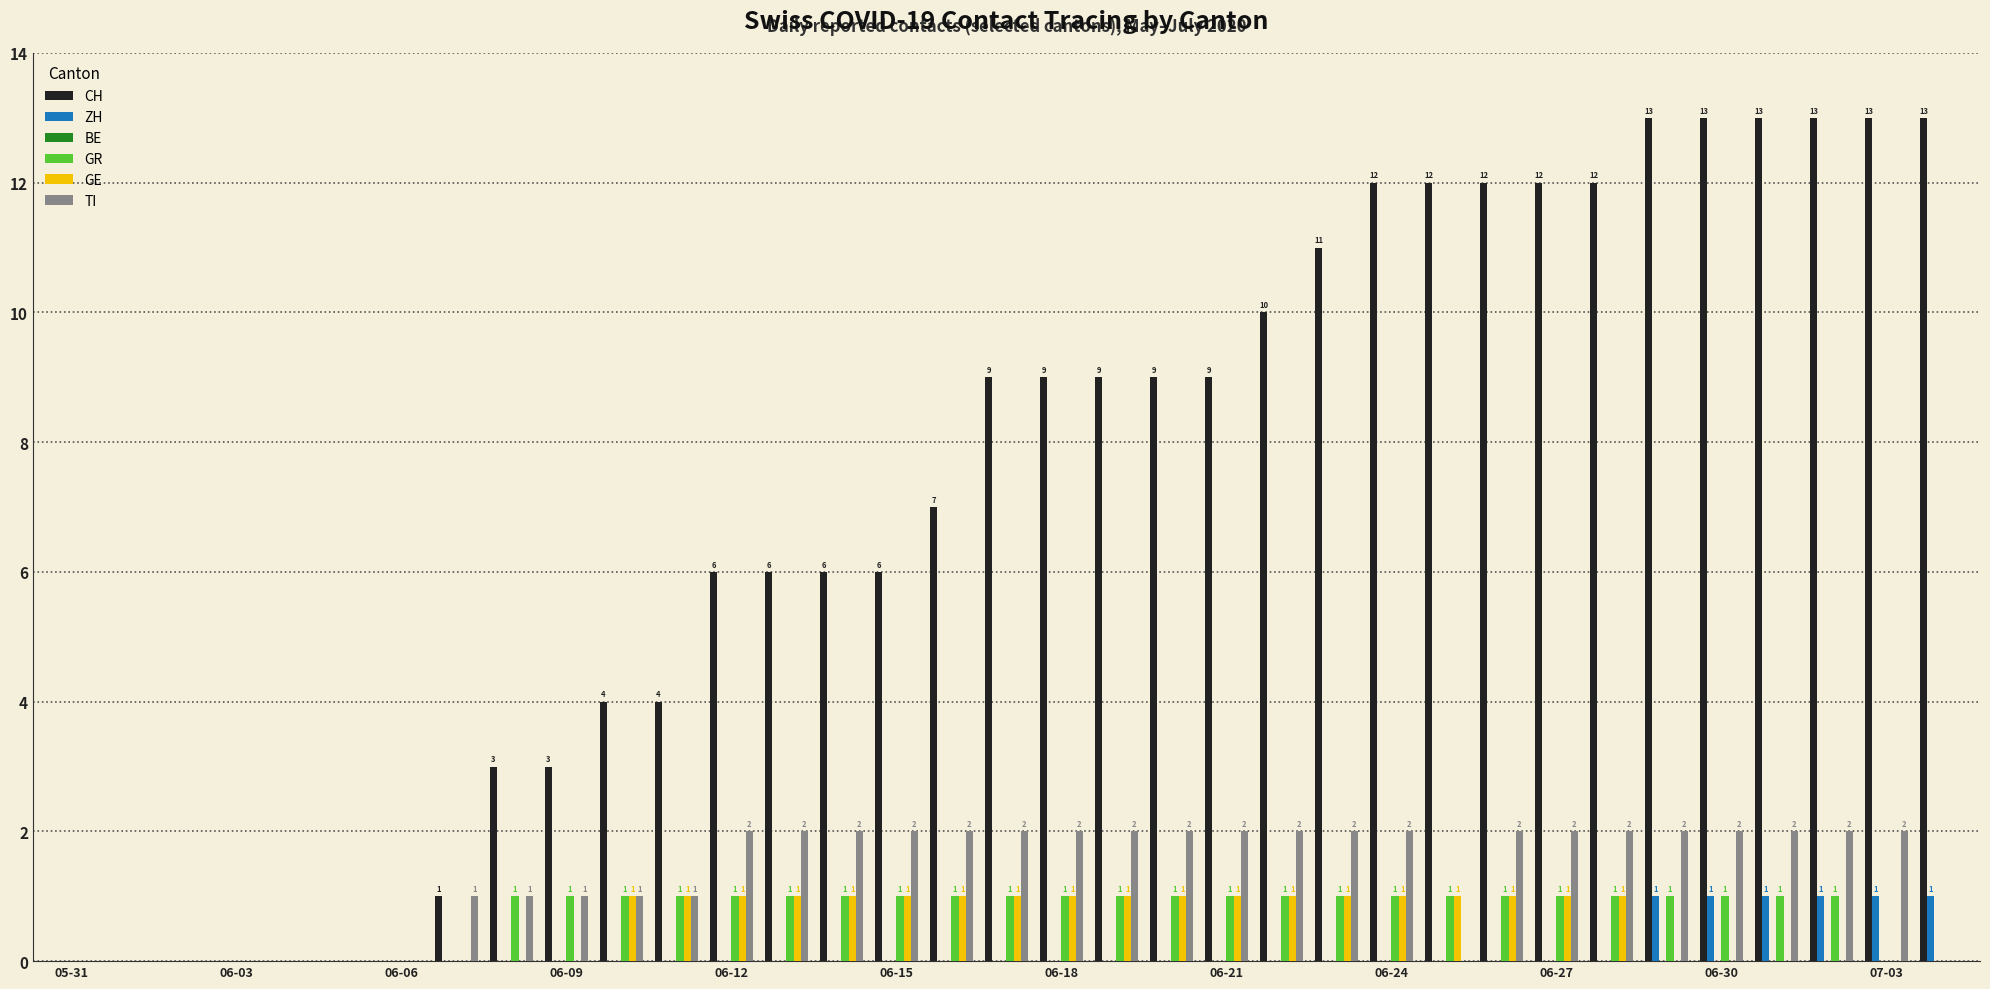

Are the bars grouped side by side (vs. stacked)?

Yes